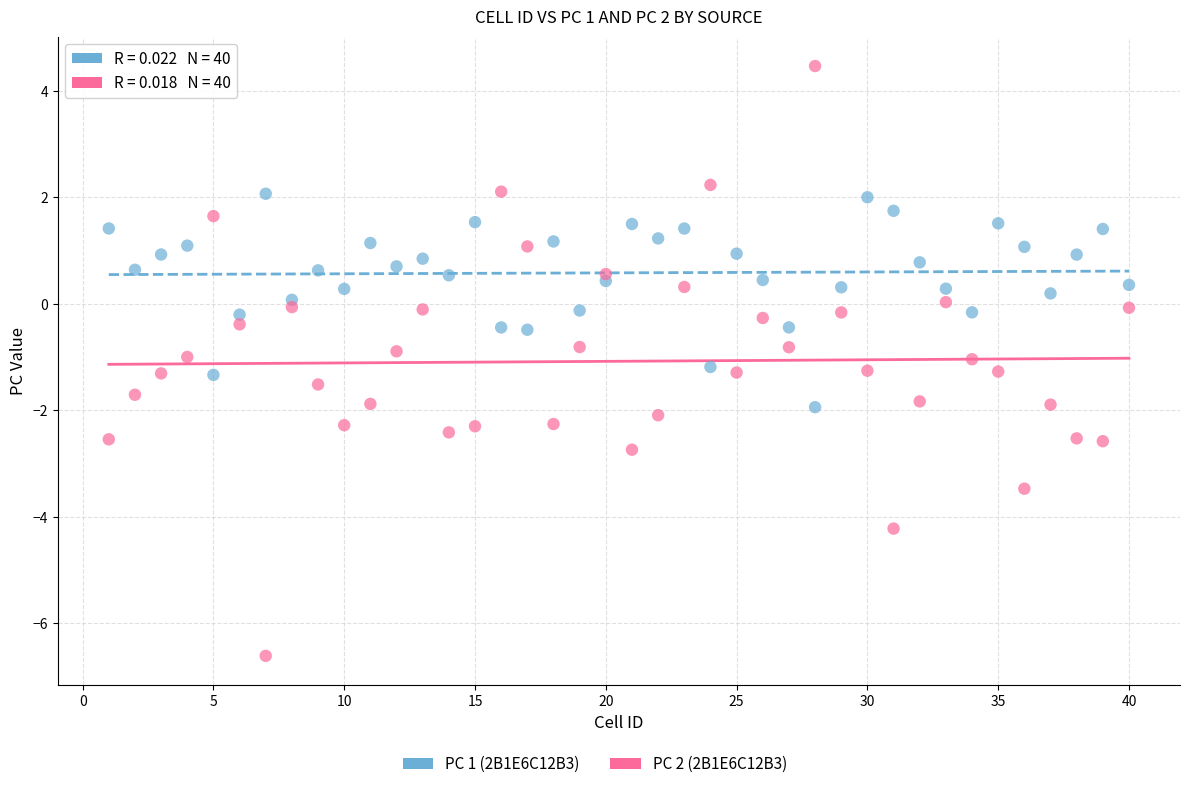

Which series has the widest spread of Y values?

PC 2 (2B1E6C12B3)